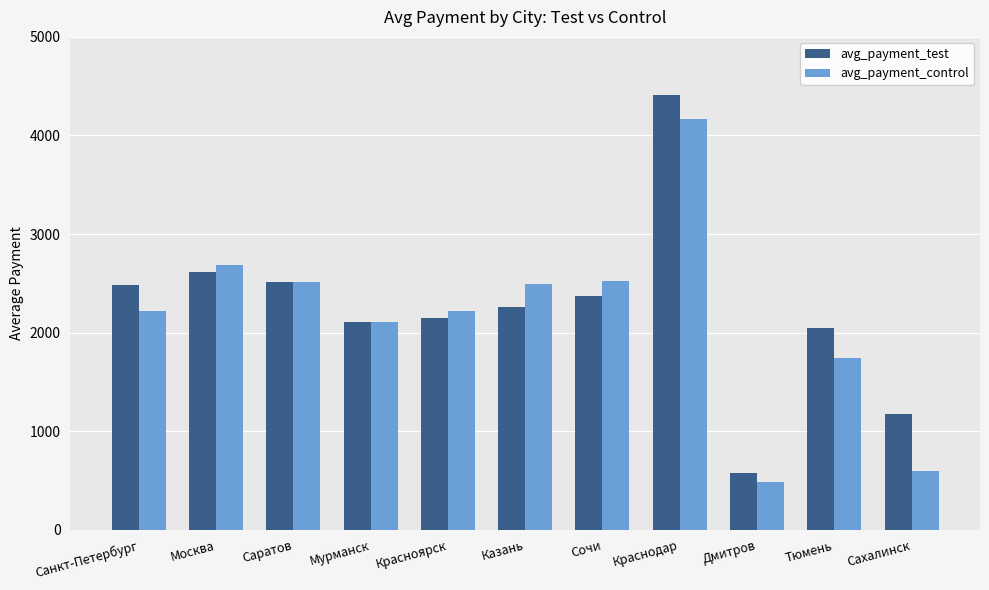

At which category does the chart reach its peak across all series?

Краснодар